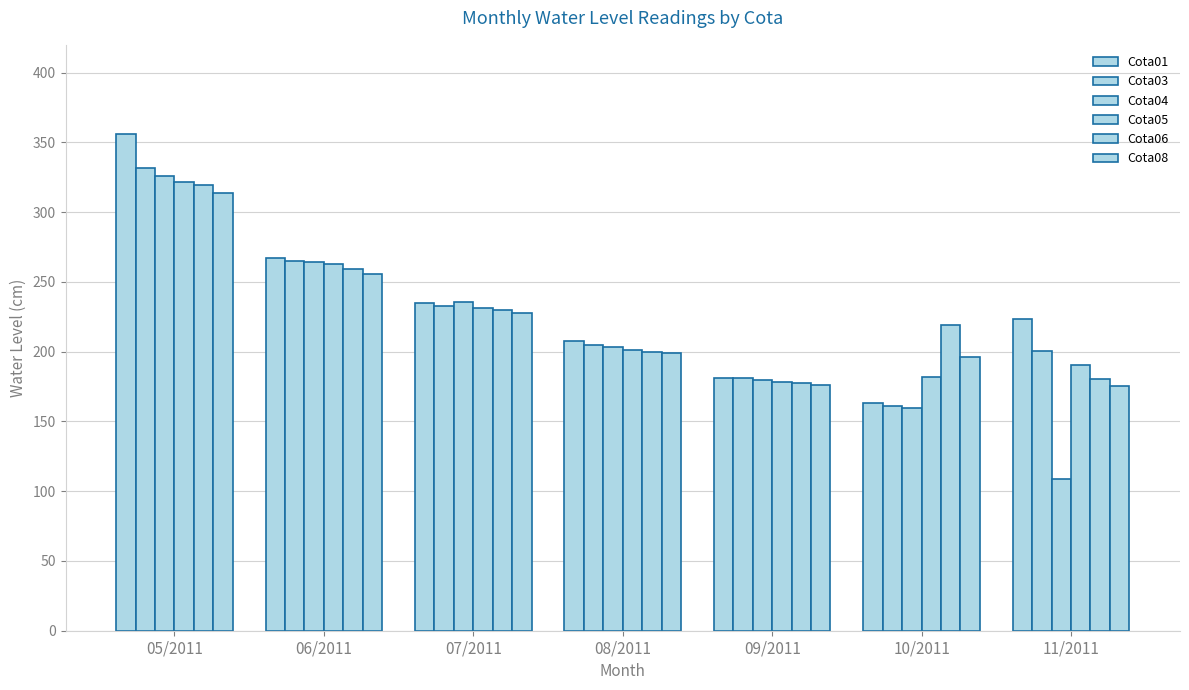

Does the chart contain stacked bars?

No